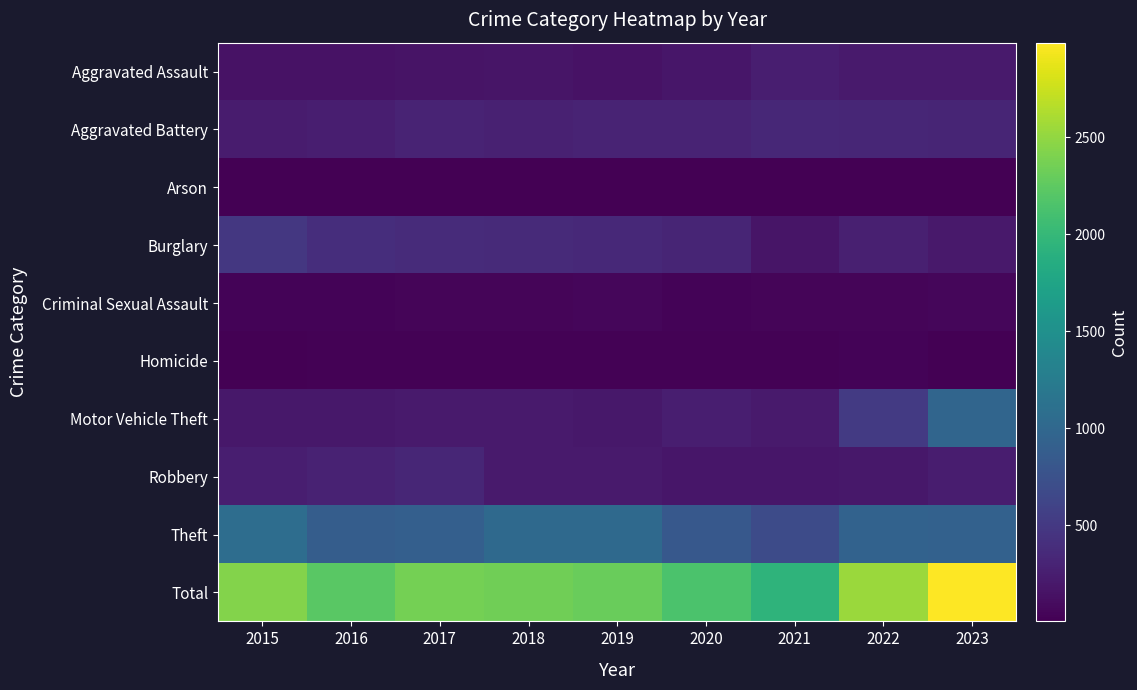

Reading left to right, what are all the values shown in this chart?

Aggravated Assault: 2015=145	2016=153	2017=158	2018=171	2019=147	2020=185	2021=250	2022=226	2023=222
Aggravated Battery: 2015=228	2016=253	2017=302	2018=283	2019=299	2020=300	2021=342	2022=324	2023=314
Arson: 2015=8	2016=6	2017=6	2018=5	2019=7	2020=9	2021=7	2022=9	2023=10
Burglary: 2015=485	2016=392	2017=367	2018=363	2019=344	2020=319	2021=177	2022=265	2023=207
Criminal Sexual Assault: 2015=31	2016=32	2017=51	2018=43	2019=53	2020=32	2021=50	2022=44	2023=57
Homicide: 2015=13	2016=18	2017=21	2018=18	2019=17	2020=25	2021=27	2022=29	2023=16
Motor Vehicle Theft: 2015=193	2016=194	2017=219	2018=219	2019=197	2020=251	2021=226	2022=515	2023=982
Robbery: 2015=256	2016=292	2017=325	2018=217	2019=221	2020=190	2021=181	2022=194	2023=245
Theft: 2015=1071	2016=881	2017=911	2018=1021	2019=1024	2020=826	2021=681	2022=937	2023=934
Total: 2015=2430	2016=2221	2017=2360	2018=2340	2019=2309	2020=2137	2021=1941	2022=2543	2023=2987